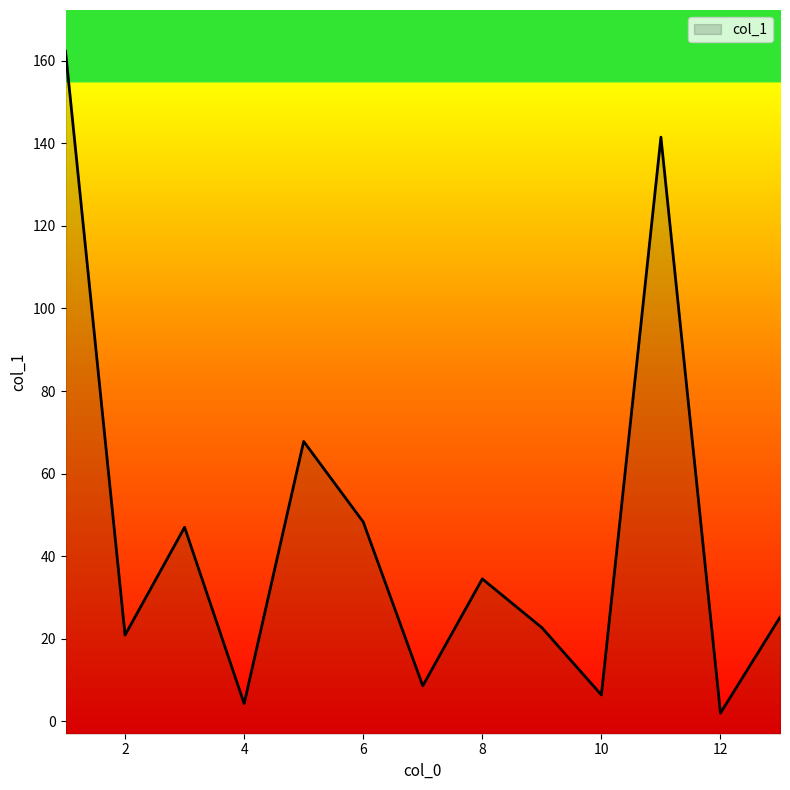

Rank the categories by value from highest to lowest.

1, 11, 5, 6, 3, 8, 13, 9, 2, 7, 10, 4, 12